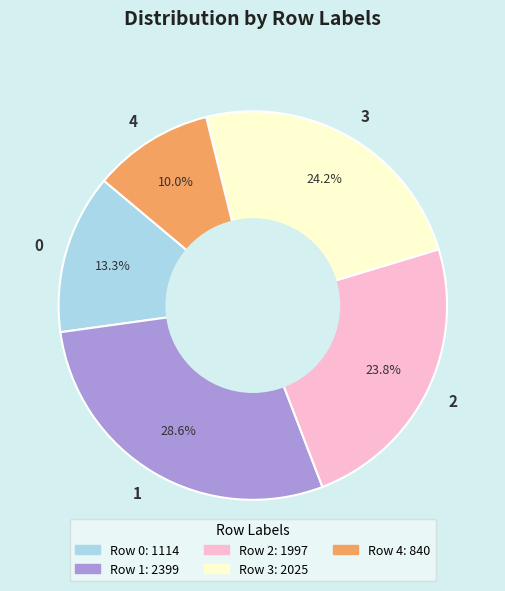

What percentage is the 3 slice, to the nearest percent?

24%